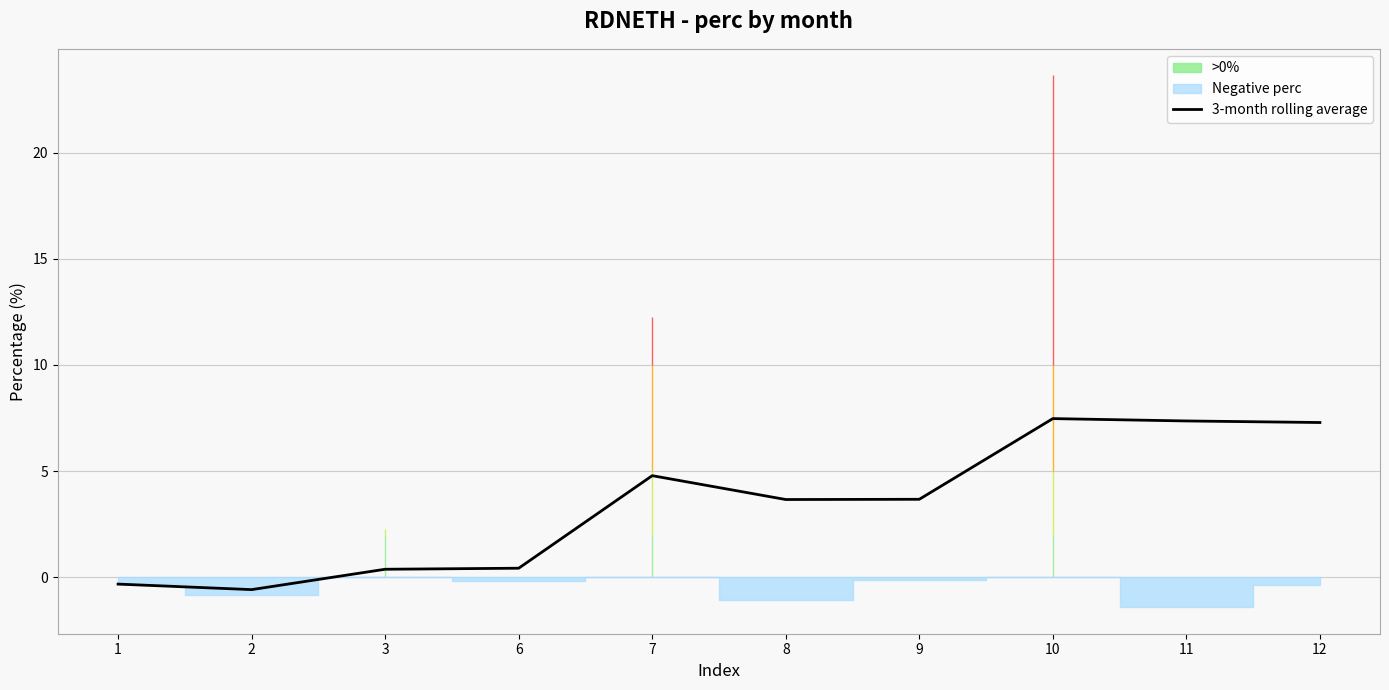

Read the value at 12.

7.3